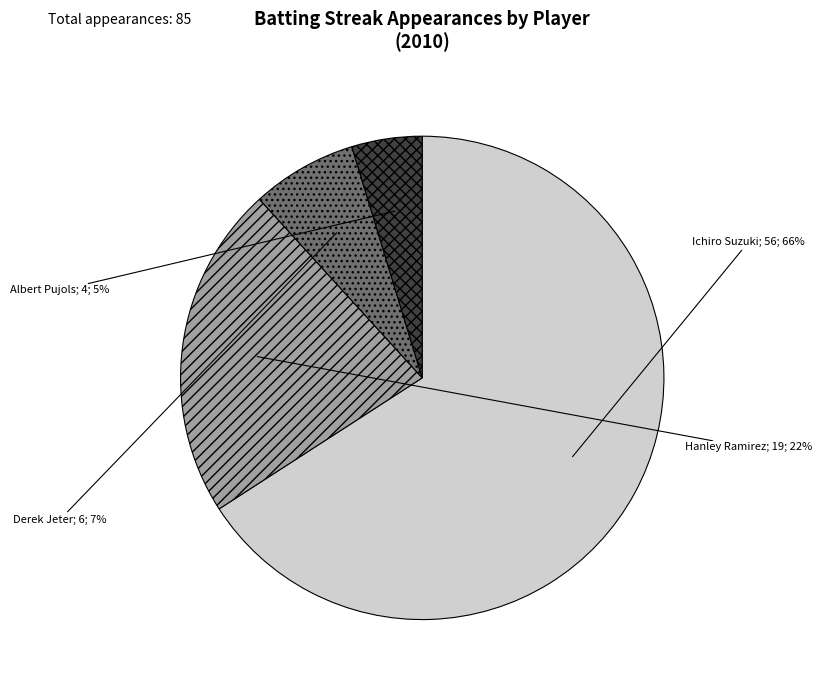

To the nearest percent, what is the difference between the largest and smallest slice percentages?

61%